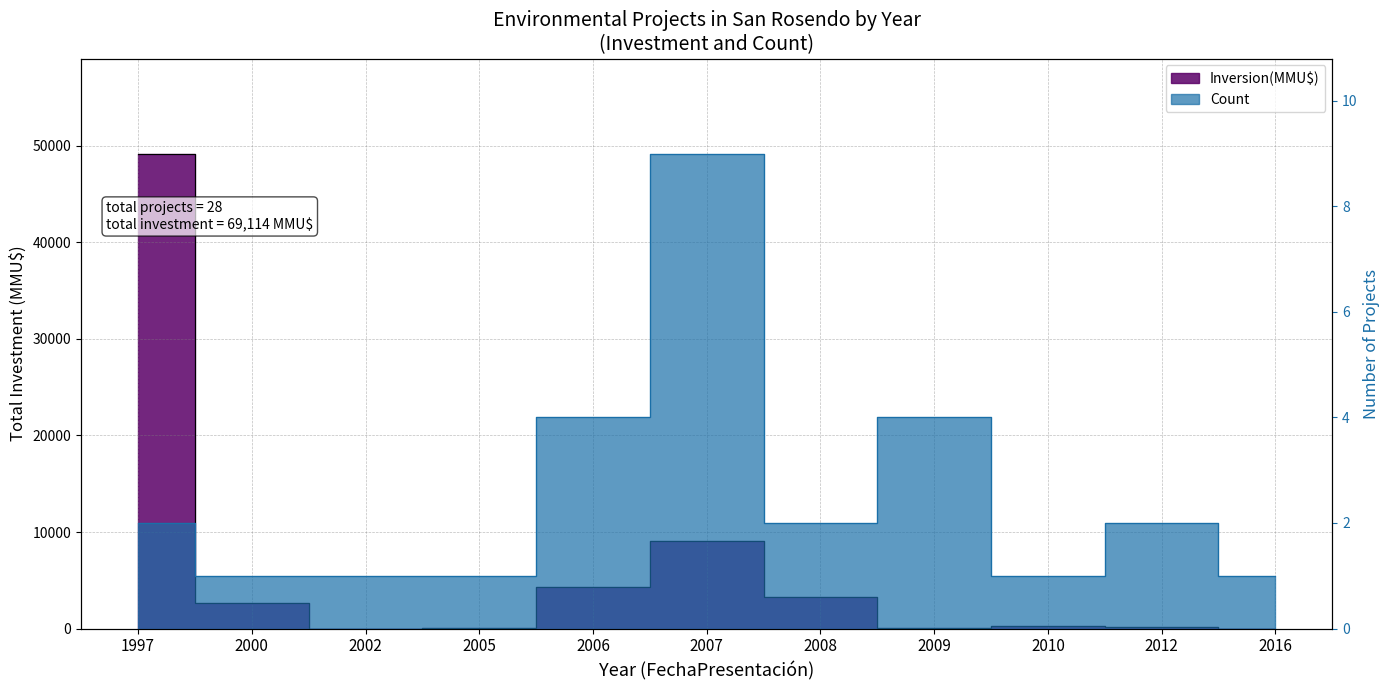

At which label is Count closest to 5?

2006